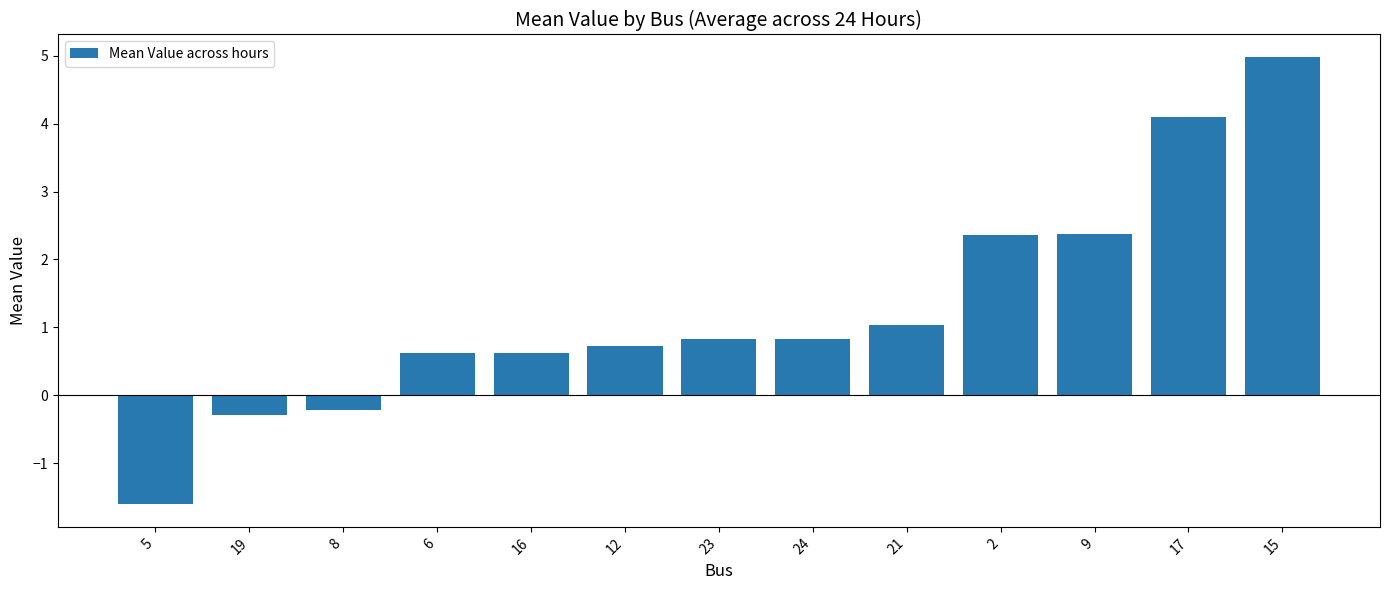

At which category does the chart reach its peak across all series?

15